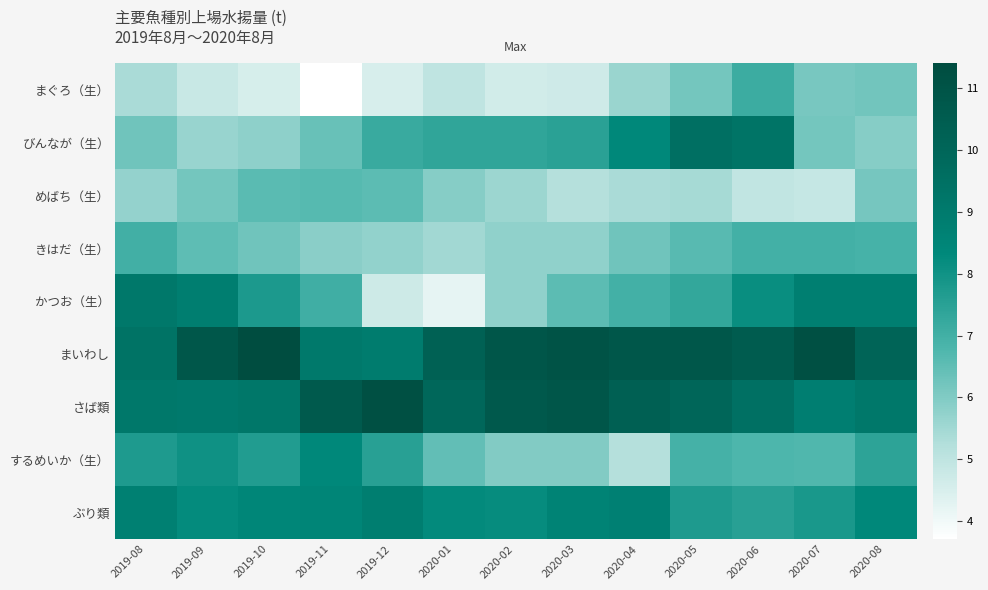

Which series has the widest spread of values?

かつお（生）